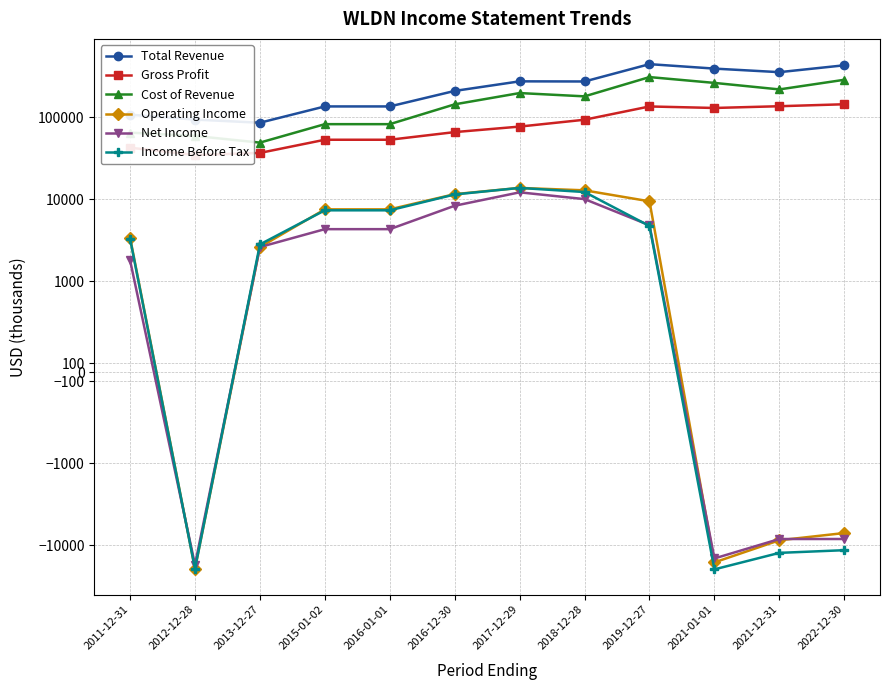

What is the label of the 7th point from the right?

2016-12-30